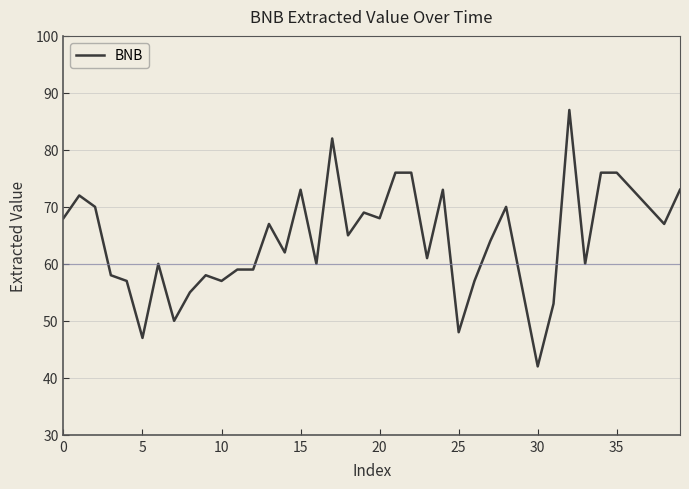

What is the greatest value displayed?

87